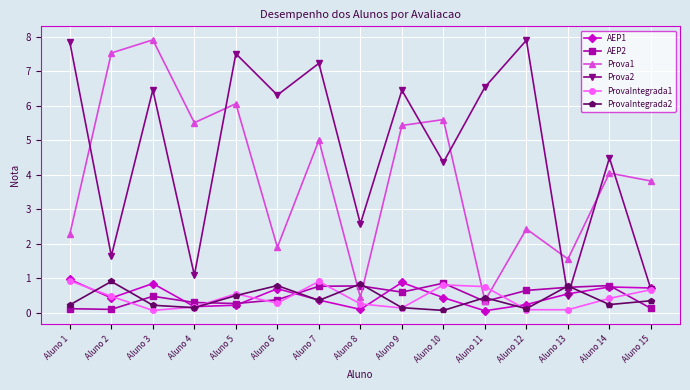

Is the value of AEP1 at Aluno 1 greater than the value of AEP2 at Aluno 13?

Yes